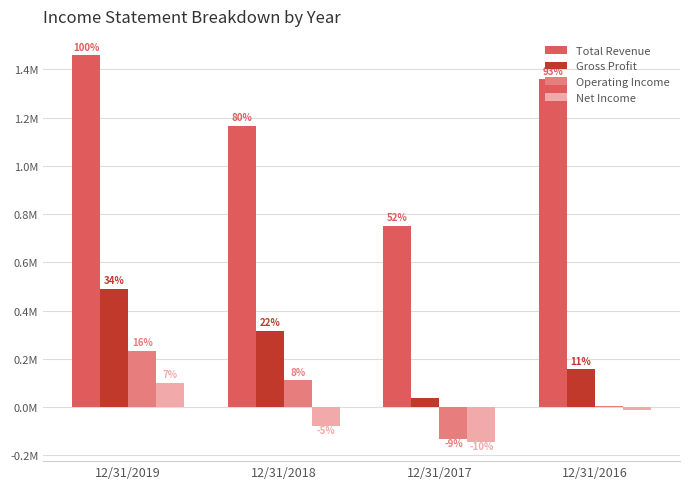

At which category is the sum across all series the highest?

12/31/2019